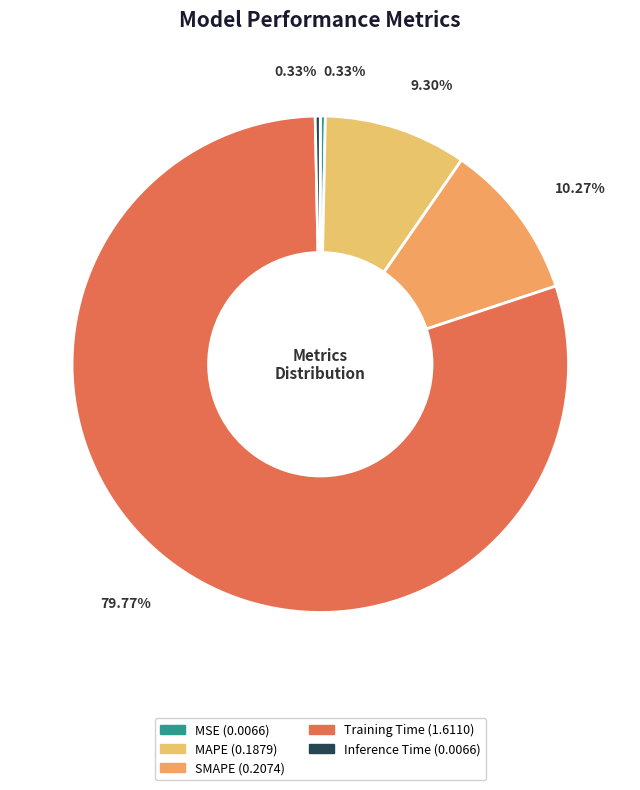

Does Training Time account for over 50% of the chart?

Yes